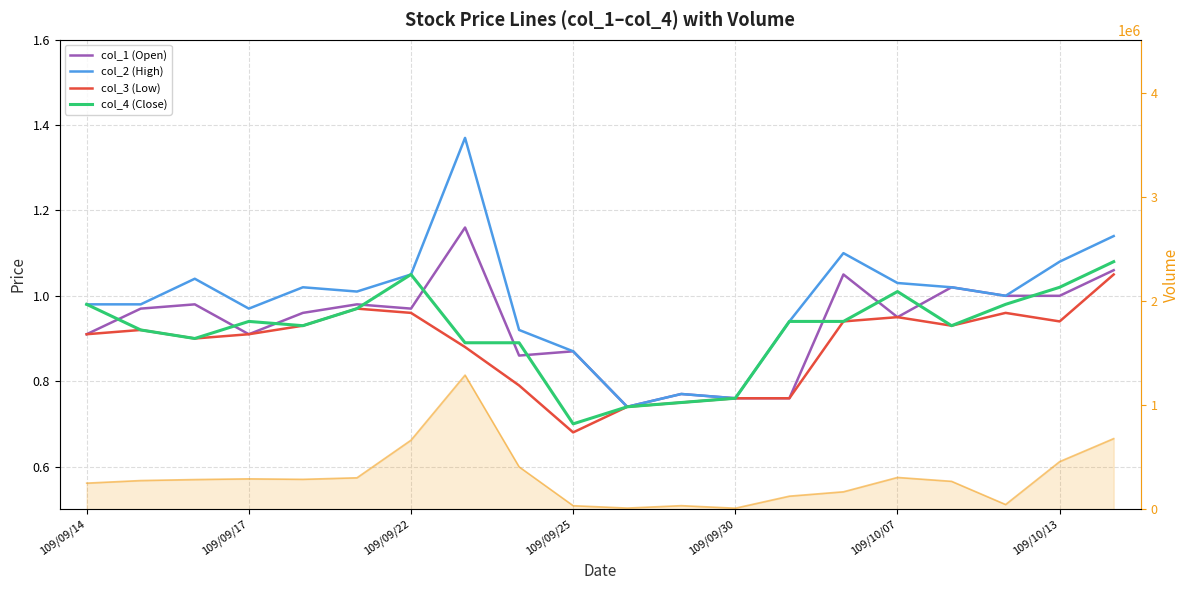

Is the value of col_2 (High) at 19 greater than the value of col_3 (Low) at 109/09/17?

Yes